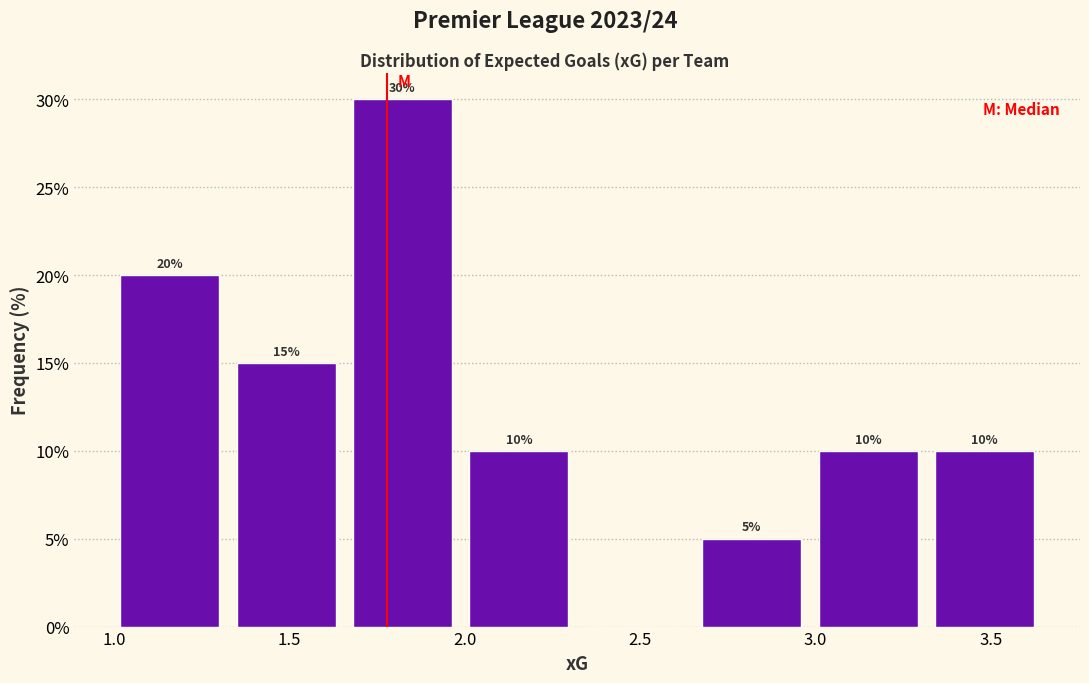

Over which range of the x-axis is the bar tallest?

1.70 to 2.00